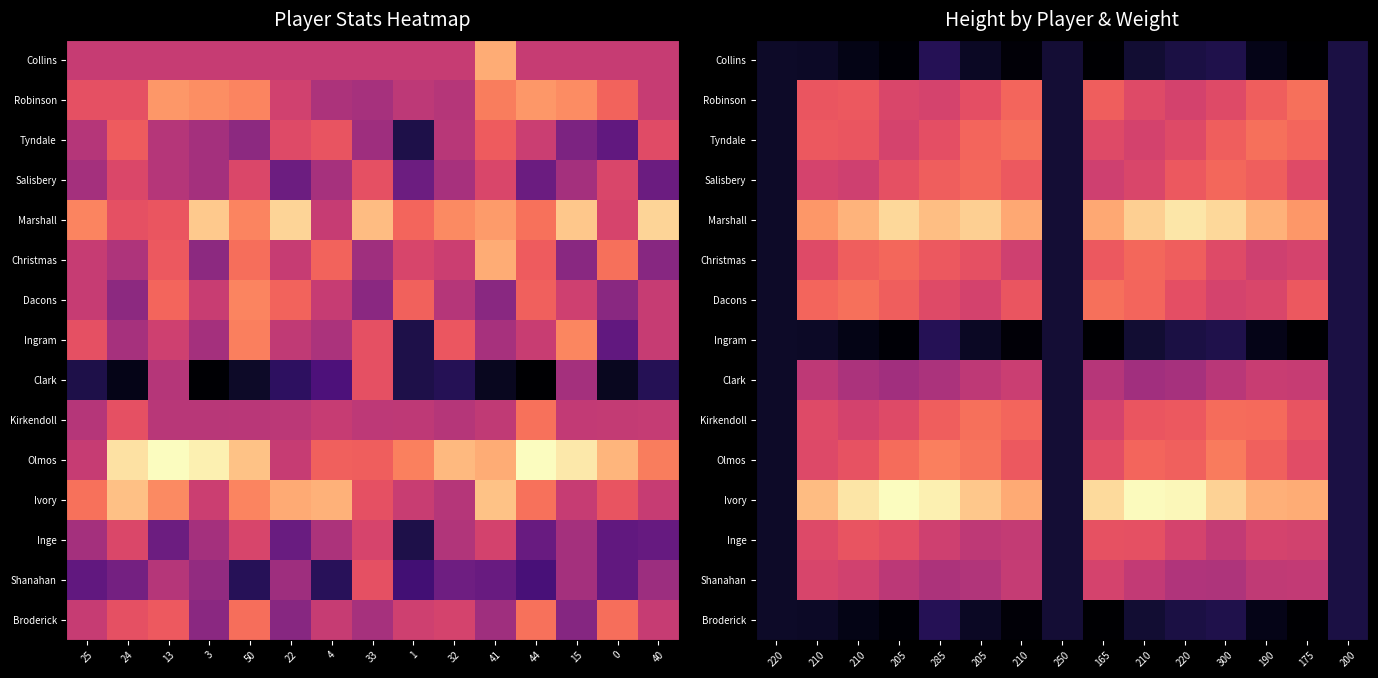

The Marshall series shows 296.7 at 205. True or false?

True